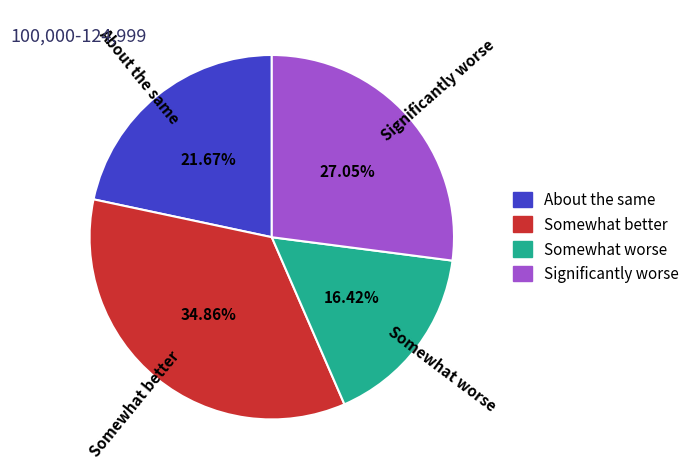

Which has a higher value, Somewhat worse or Significantly worse?

Significantly worse